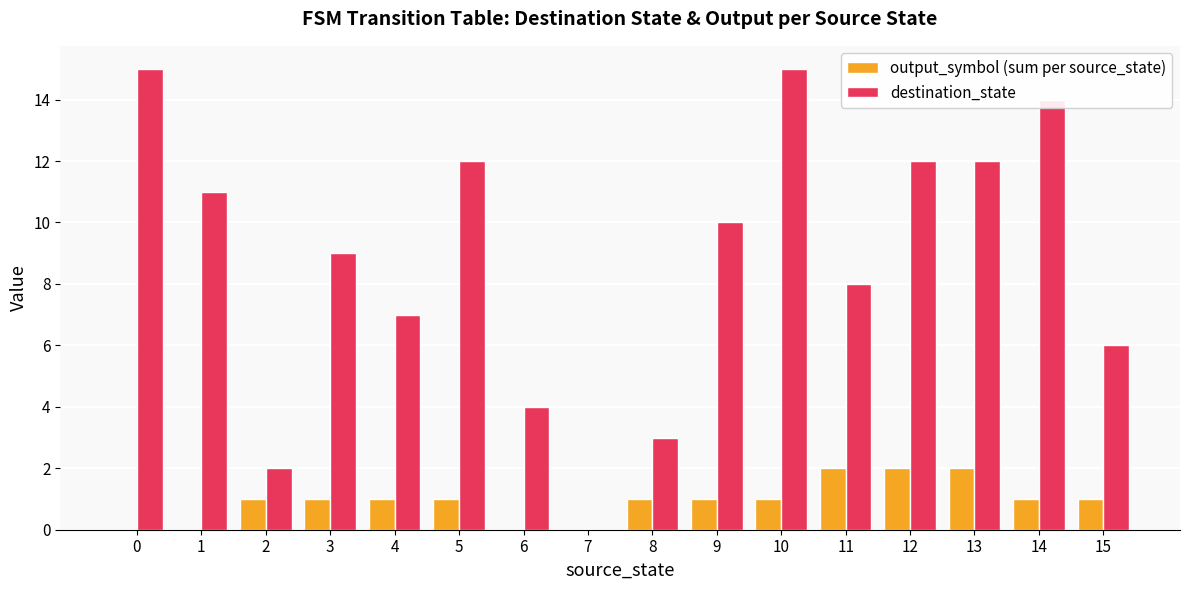

Are the bars horizontal?

No